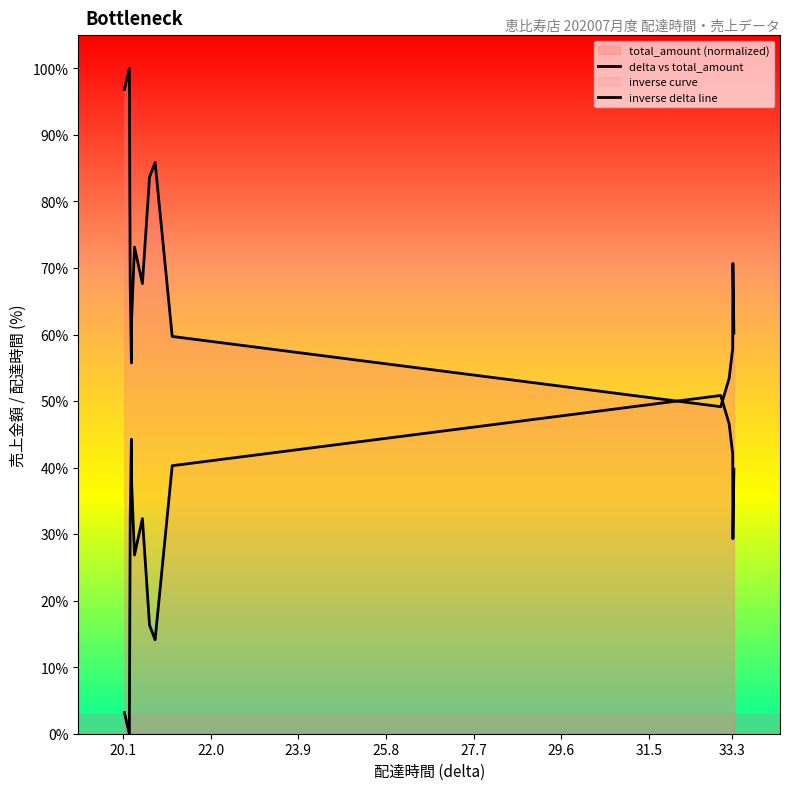

Rank the series at 25.8 from highest to lowest value.

delta vs total_amount, inverse delta line